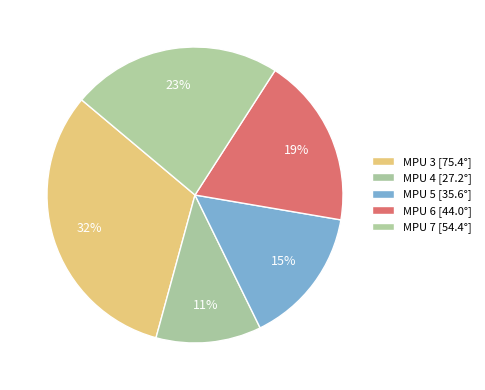

To the nearest percent, what percentage of the pie is MPU 3?

32%